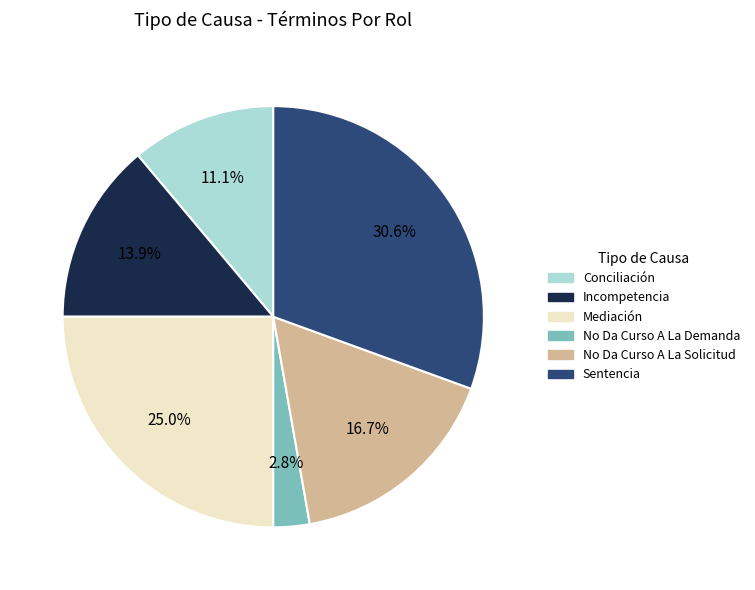

Is it true that No Da Curso A La Solicitud is 17% of the pie?

True